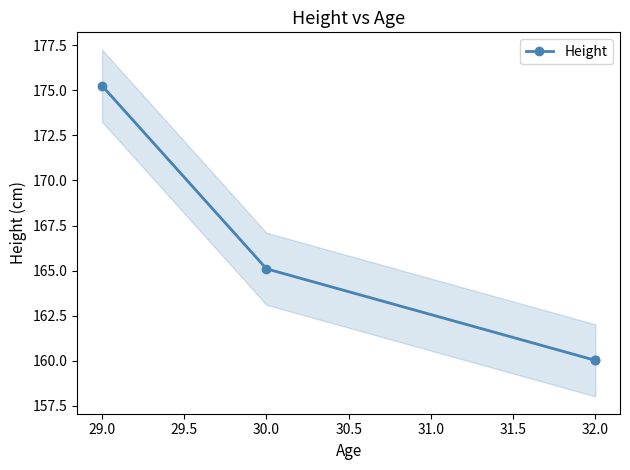

What is the smallest value displayed?

160.0